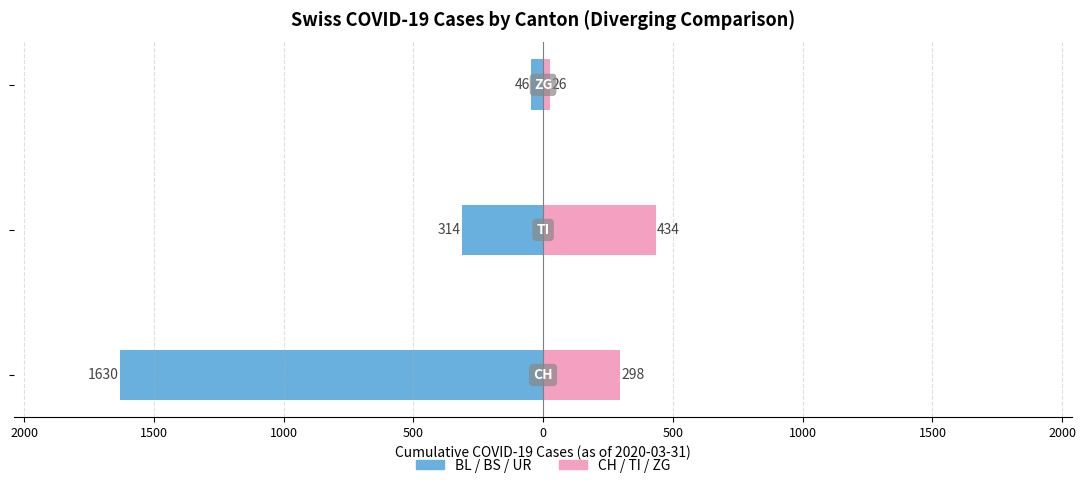

What is the lowest value of the CH / TI / ZG series?

26